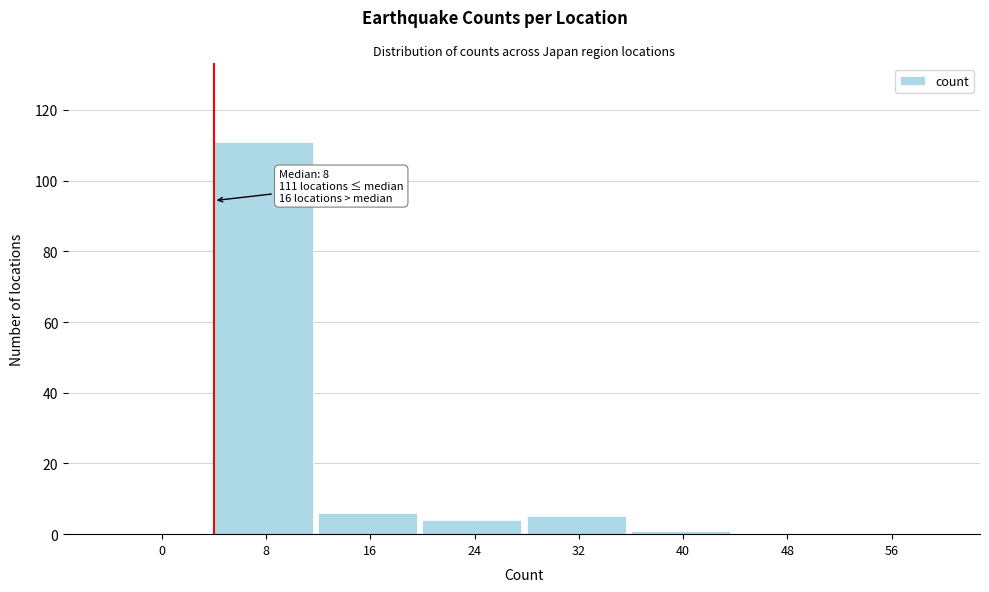

Reading left to right, list all the values displayed in this chart.

0=0	8=111	16=6	24=4	32=5	40=1	48=0	56=0